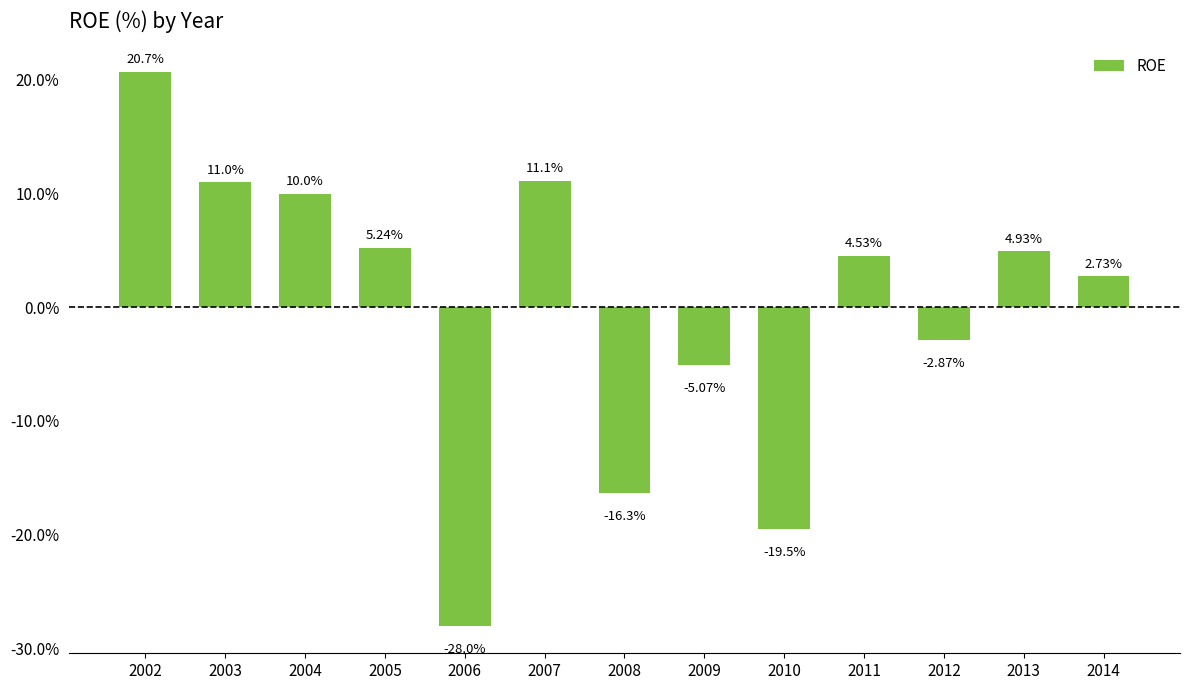

Count the number of categories in the chart.

13